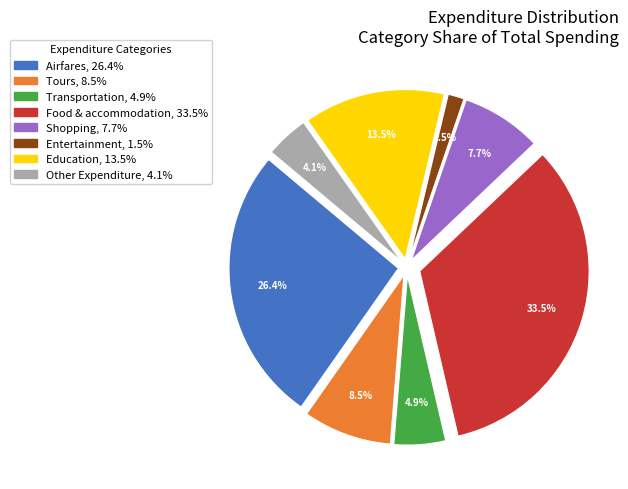

Is it true that Education is 13% of the pie?

True